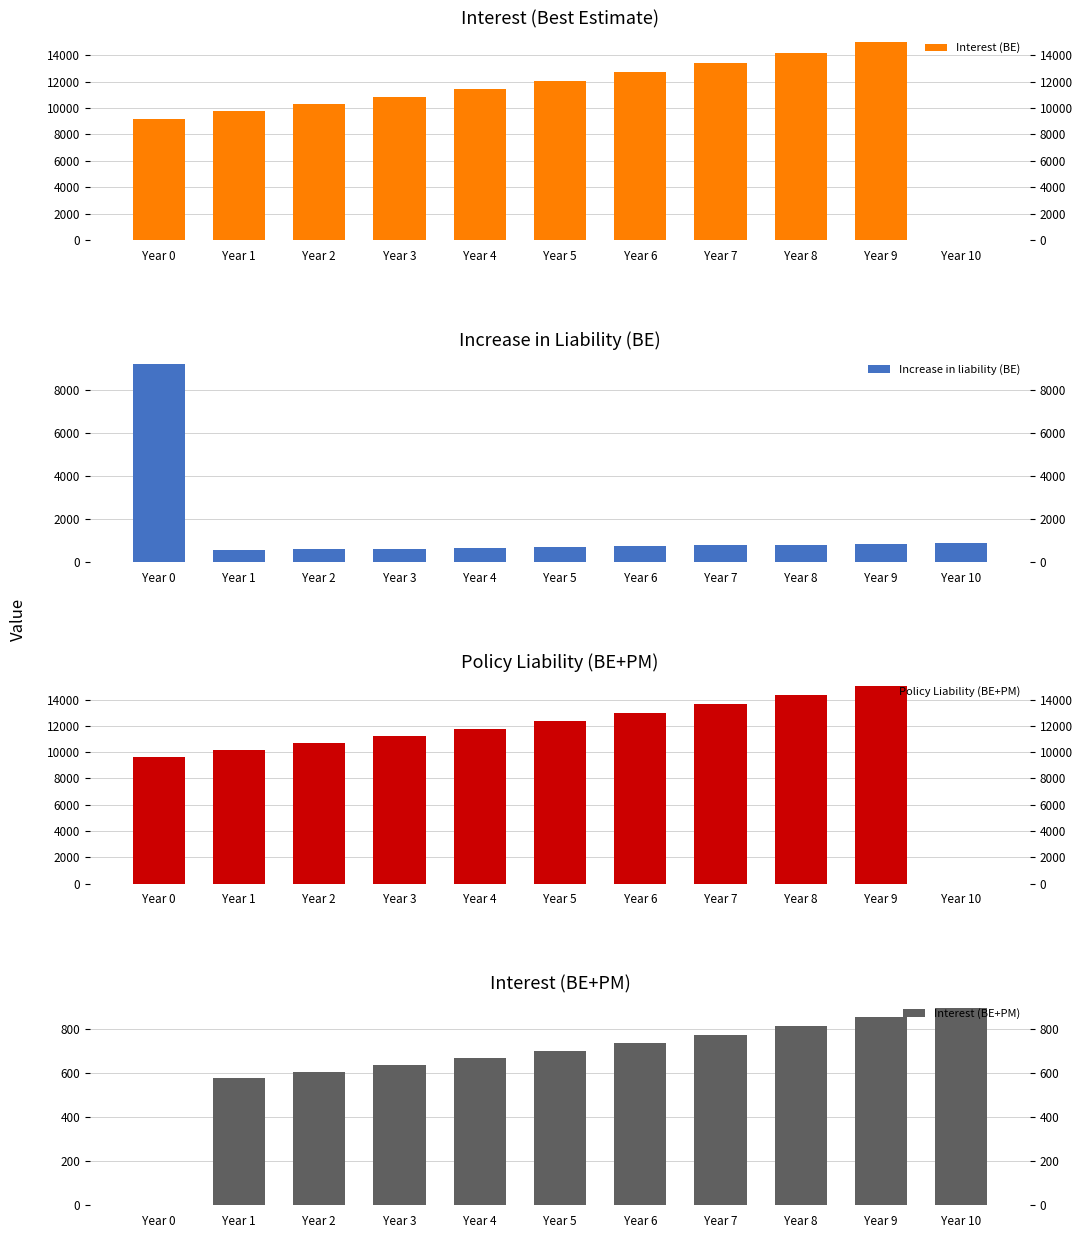

List the series in order of their peak value, highest first.

Policy Liability (BE+PM), Interest (BE), Increase in liability (BE), Interest (BE+PM)